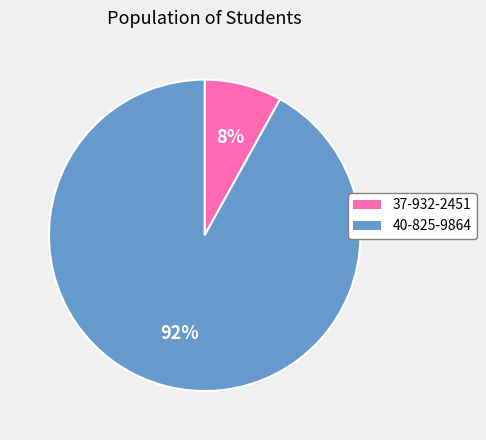

Does 37-932-2451 represent more than half of the total?

No